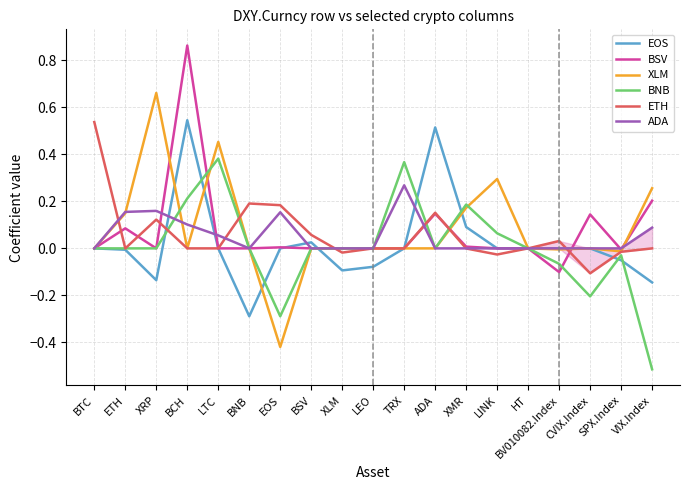

The XLM series shows 0.1 at LINK. True or false?

False